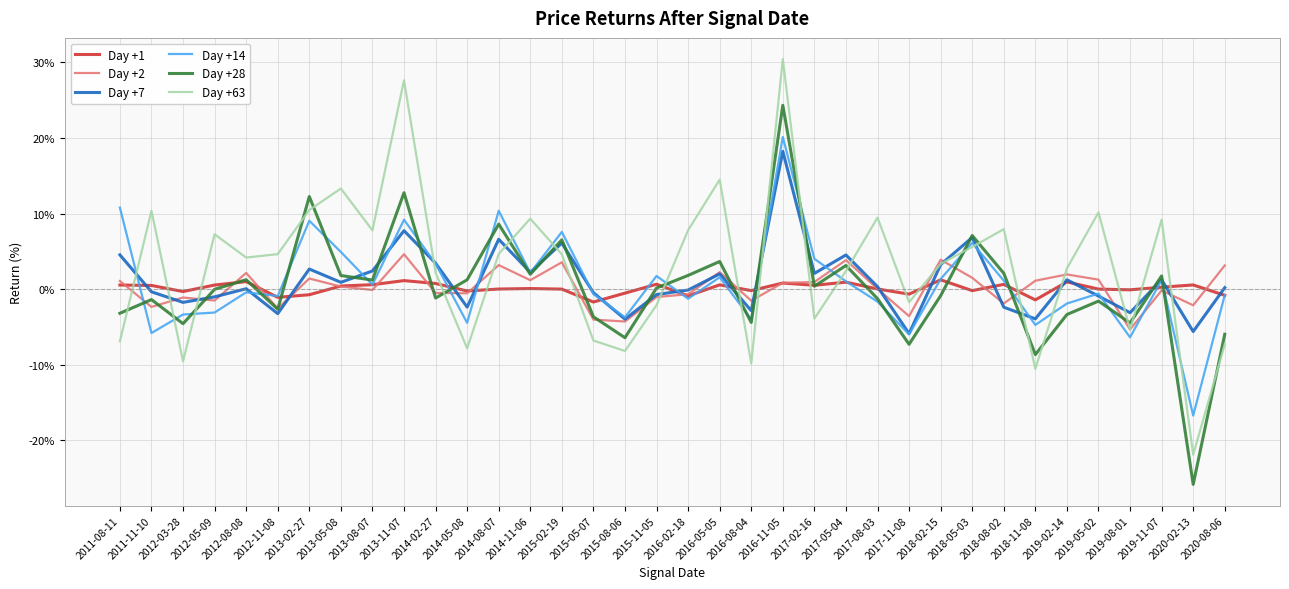

What value does the Day +28 series have at 2011-11-10?

-1.4